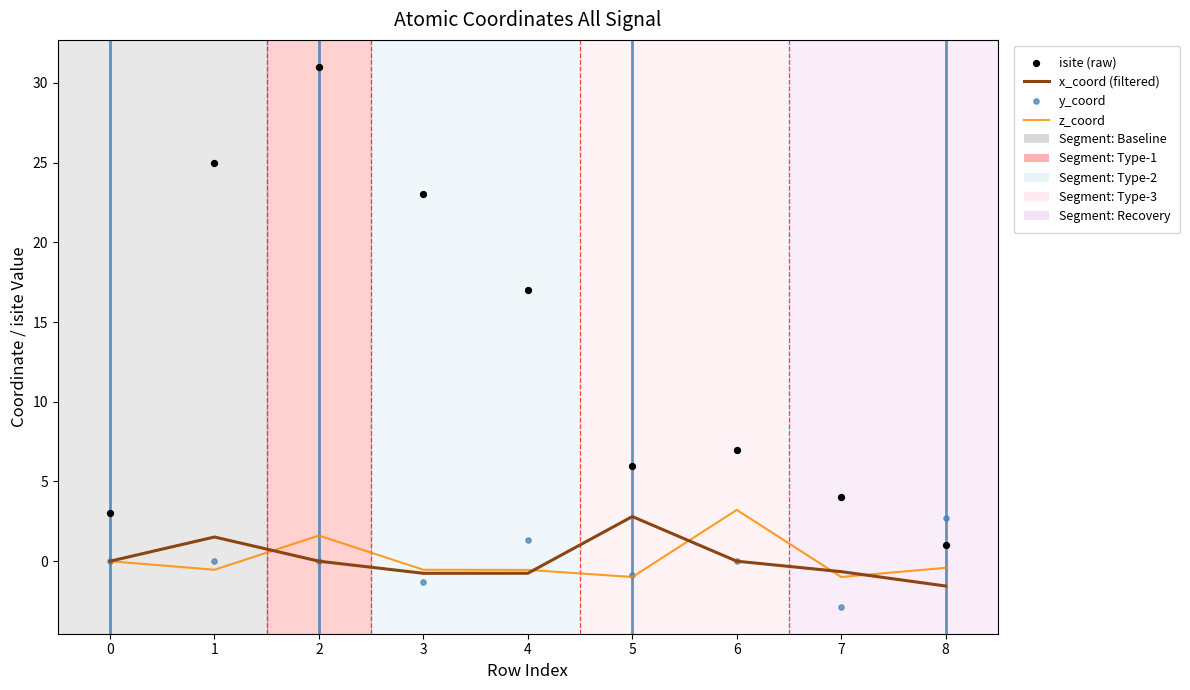

At how many categories does at least one series exceed 27?

1